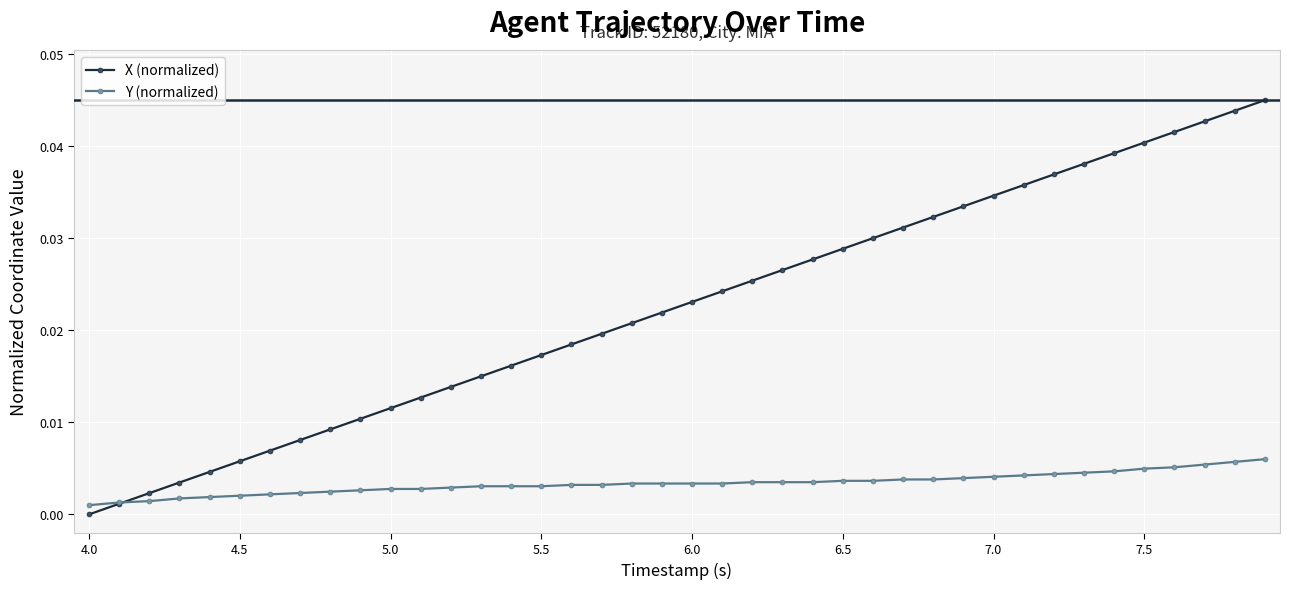

Is this an area chart (filled region under the line)?

No